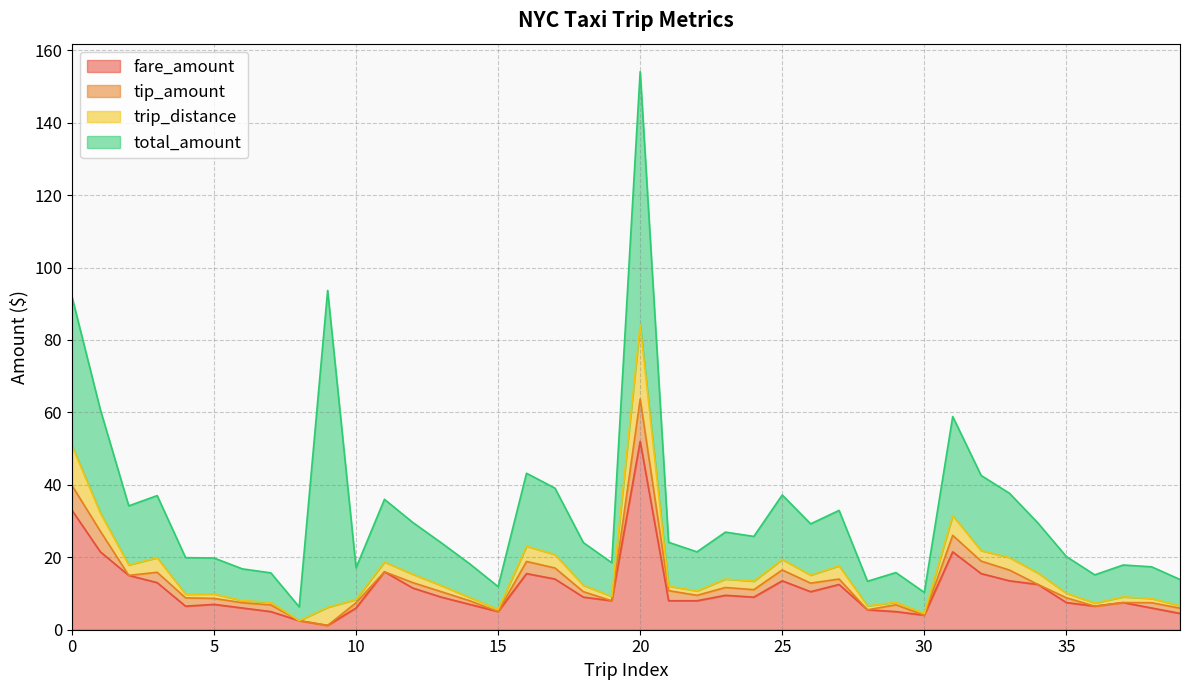

At which category is the sum across all series the highest?

20